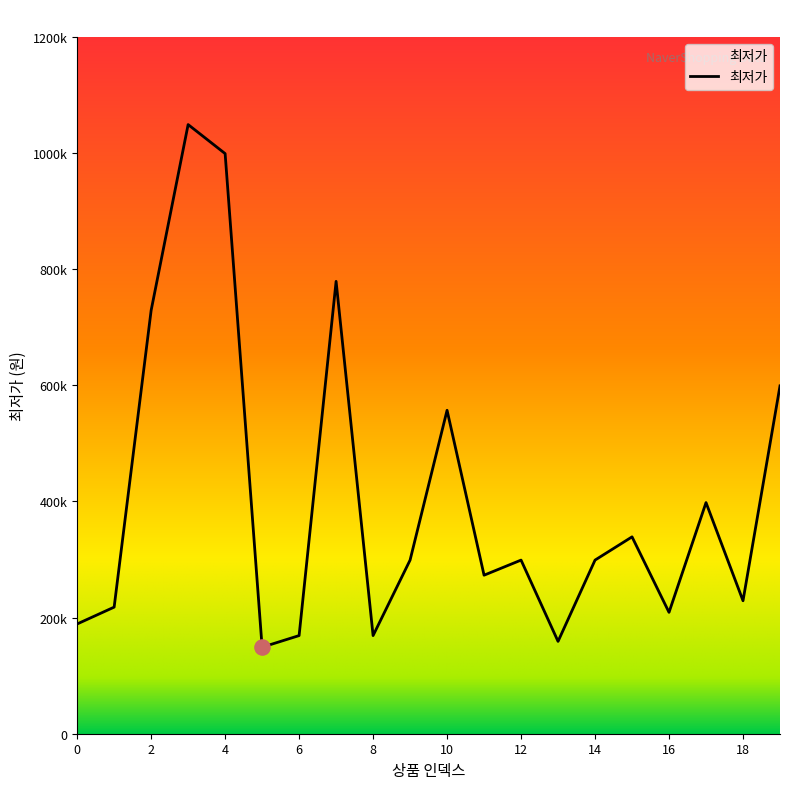

Is this an area chart (filled region under the line)?

Yes